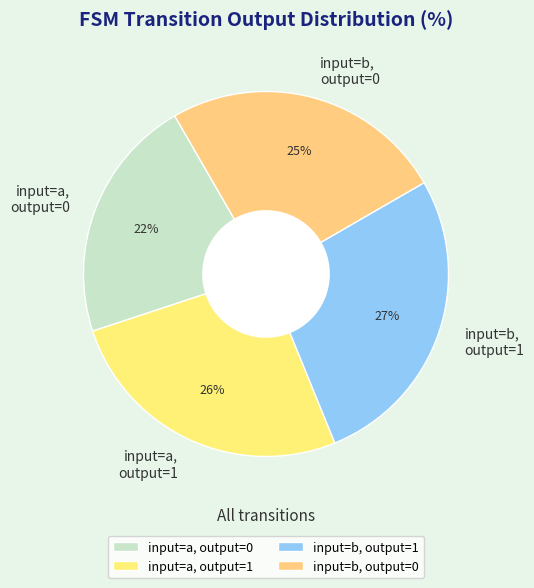

True or false: input=a, output=1 accounts for 39% of the total.

False